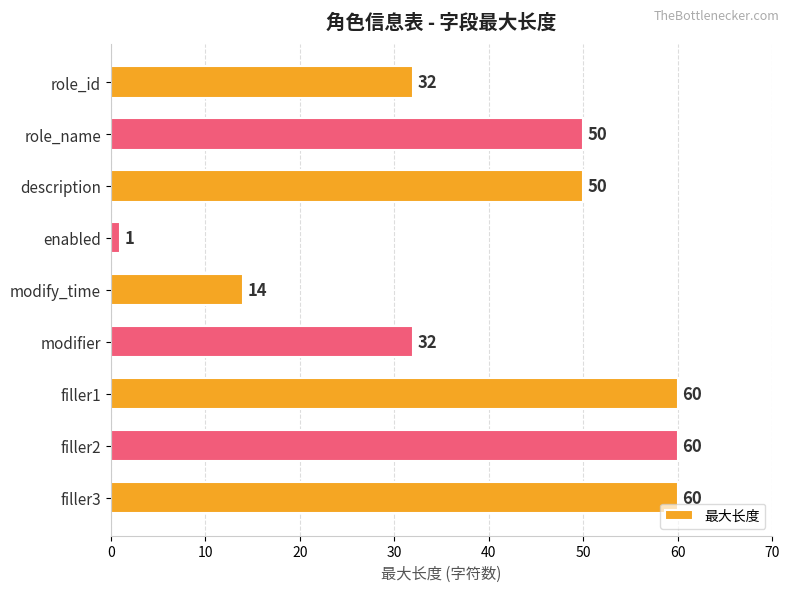

What is the greatest value displayed?

60